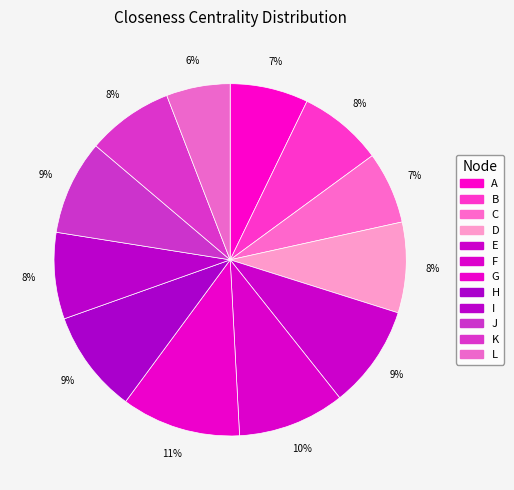

What portion of the pie excludes E?

90.5%